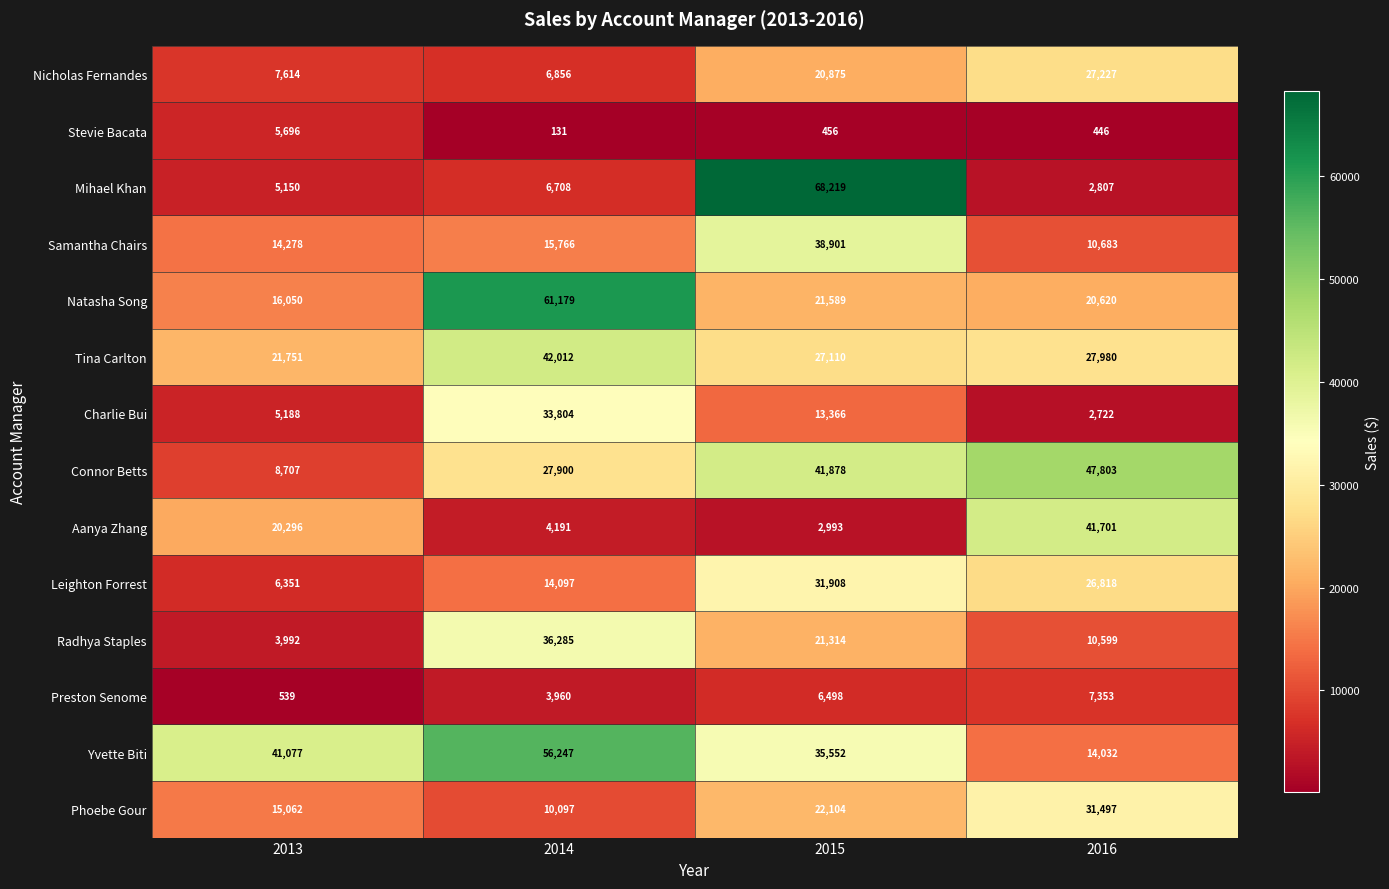

What is the spread (max minus min) of values at 2016?

47357